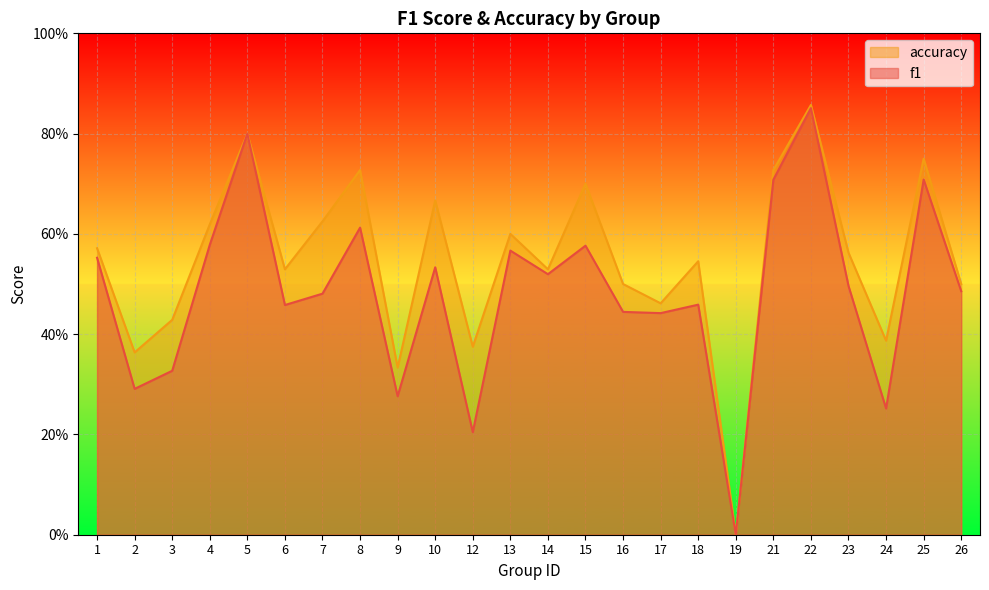

What is the total value across all series at 9?

0.6